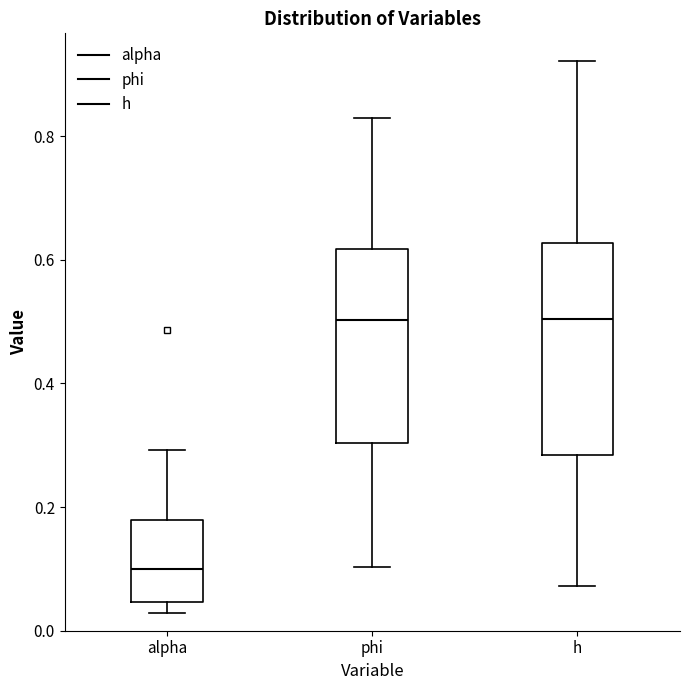

Comparing the boxes themselves (not the whiskers), which one is the tallest?

h